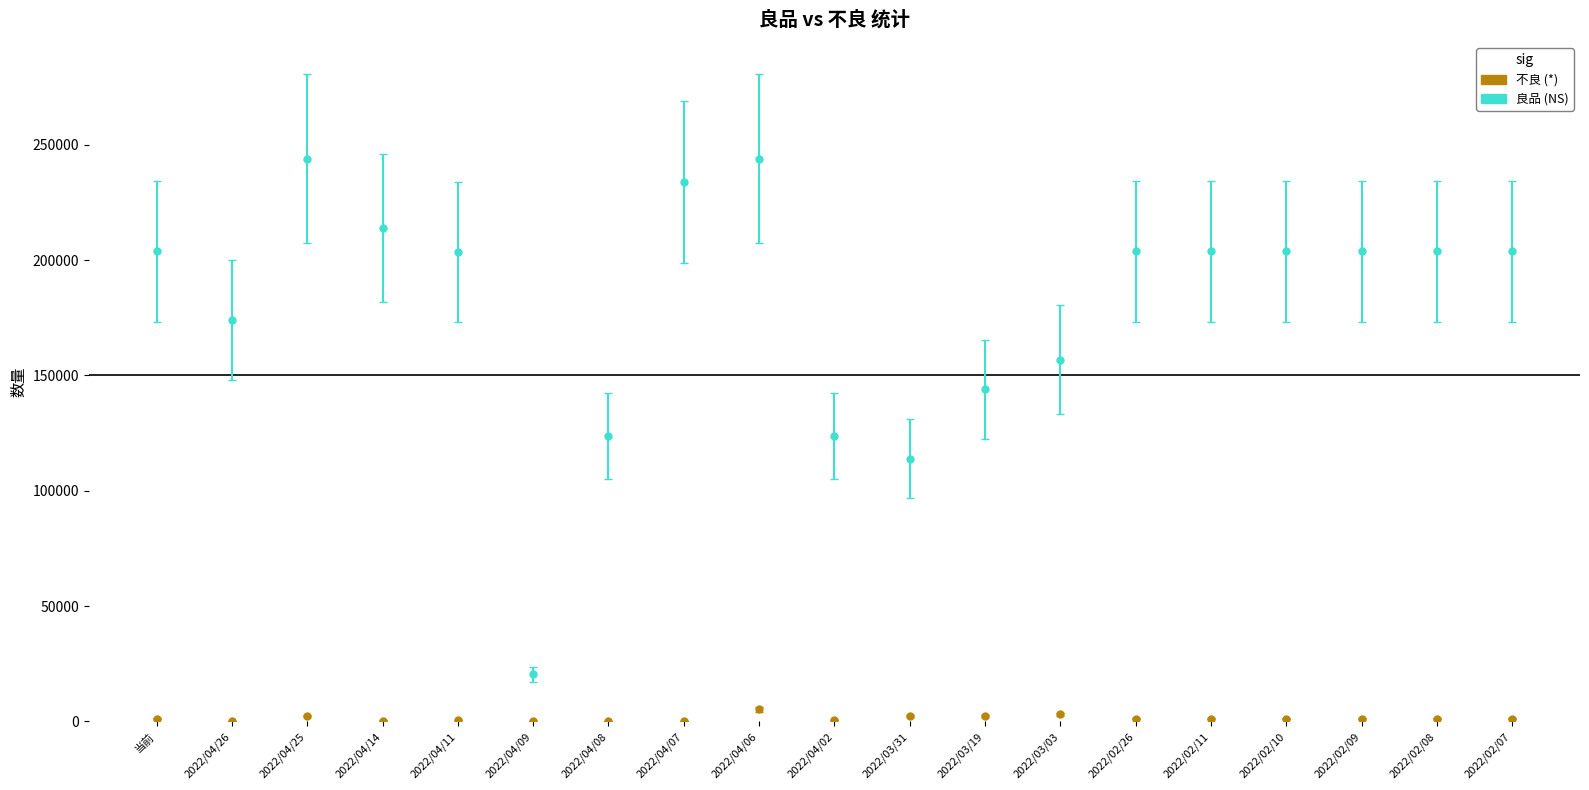

What is the label of the 9th point from the right?

2022/03/31